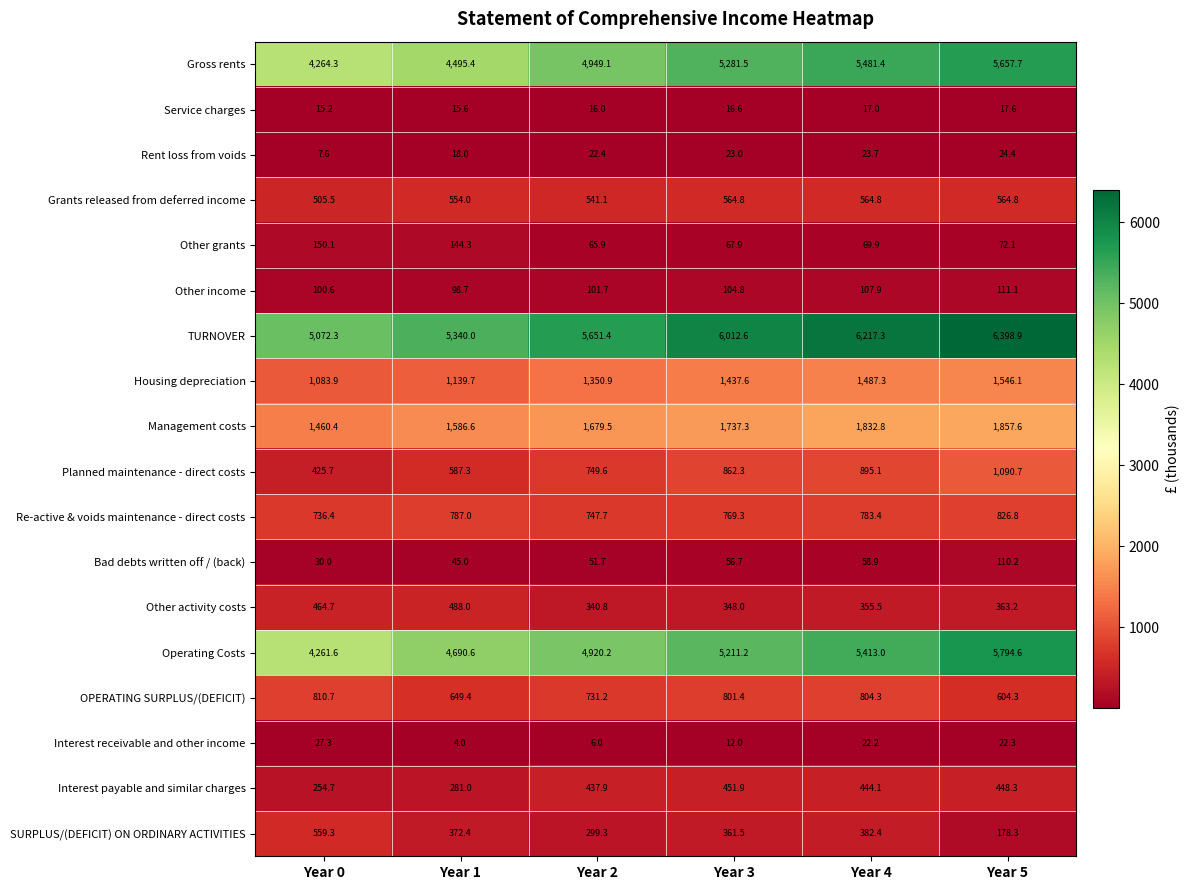

True or false: Interest payable and similar charges has a value of 448.3 at Year 5.

True